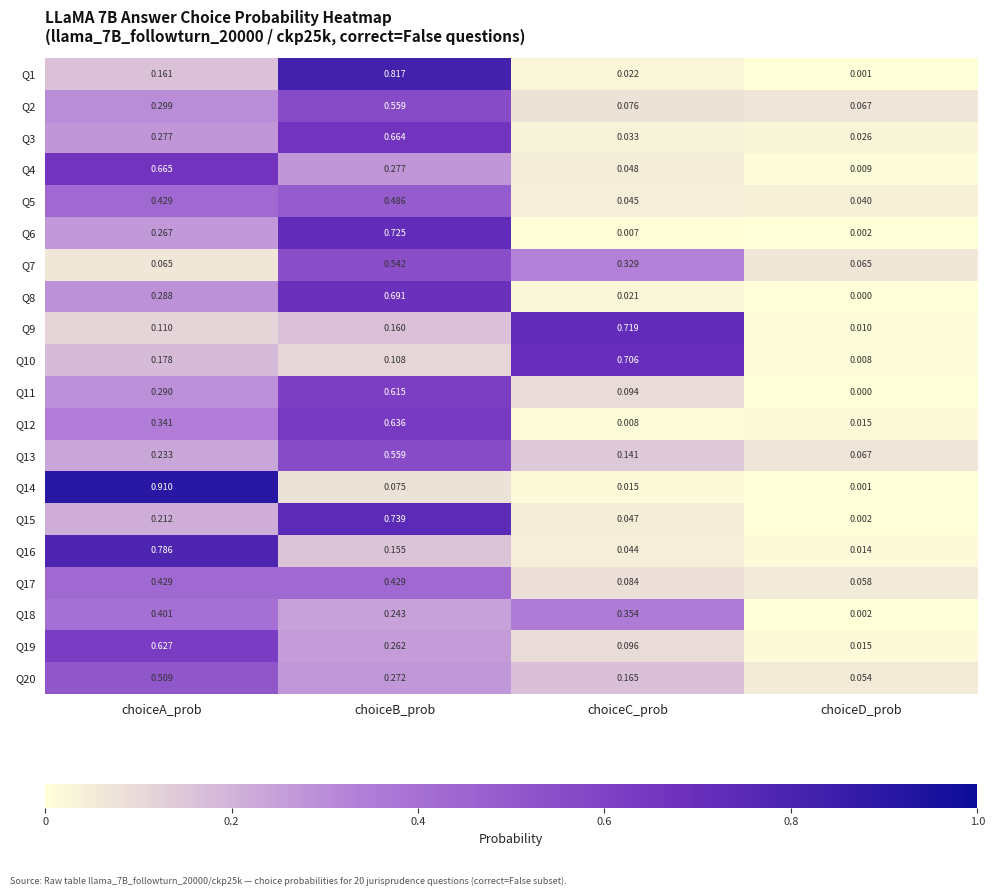

At which category is the sum across all series the highest?

choiceB_prob